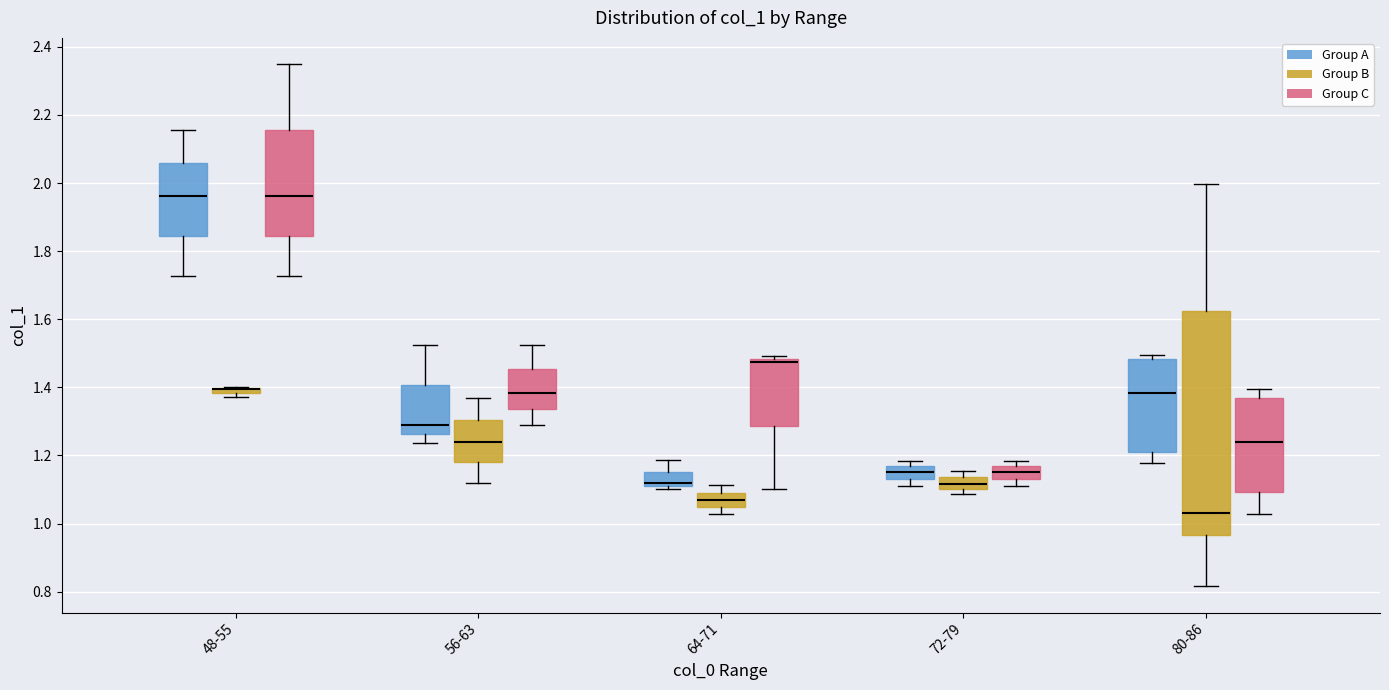

Comparing the boxes themselves (not the whiskers), which one is the tallest?

80-86 (Group B)